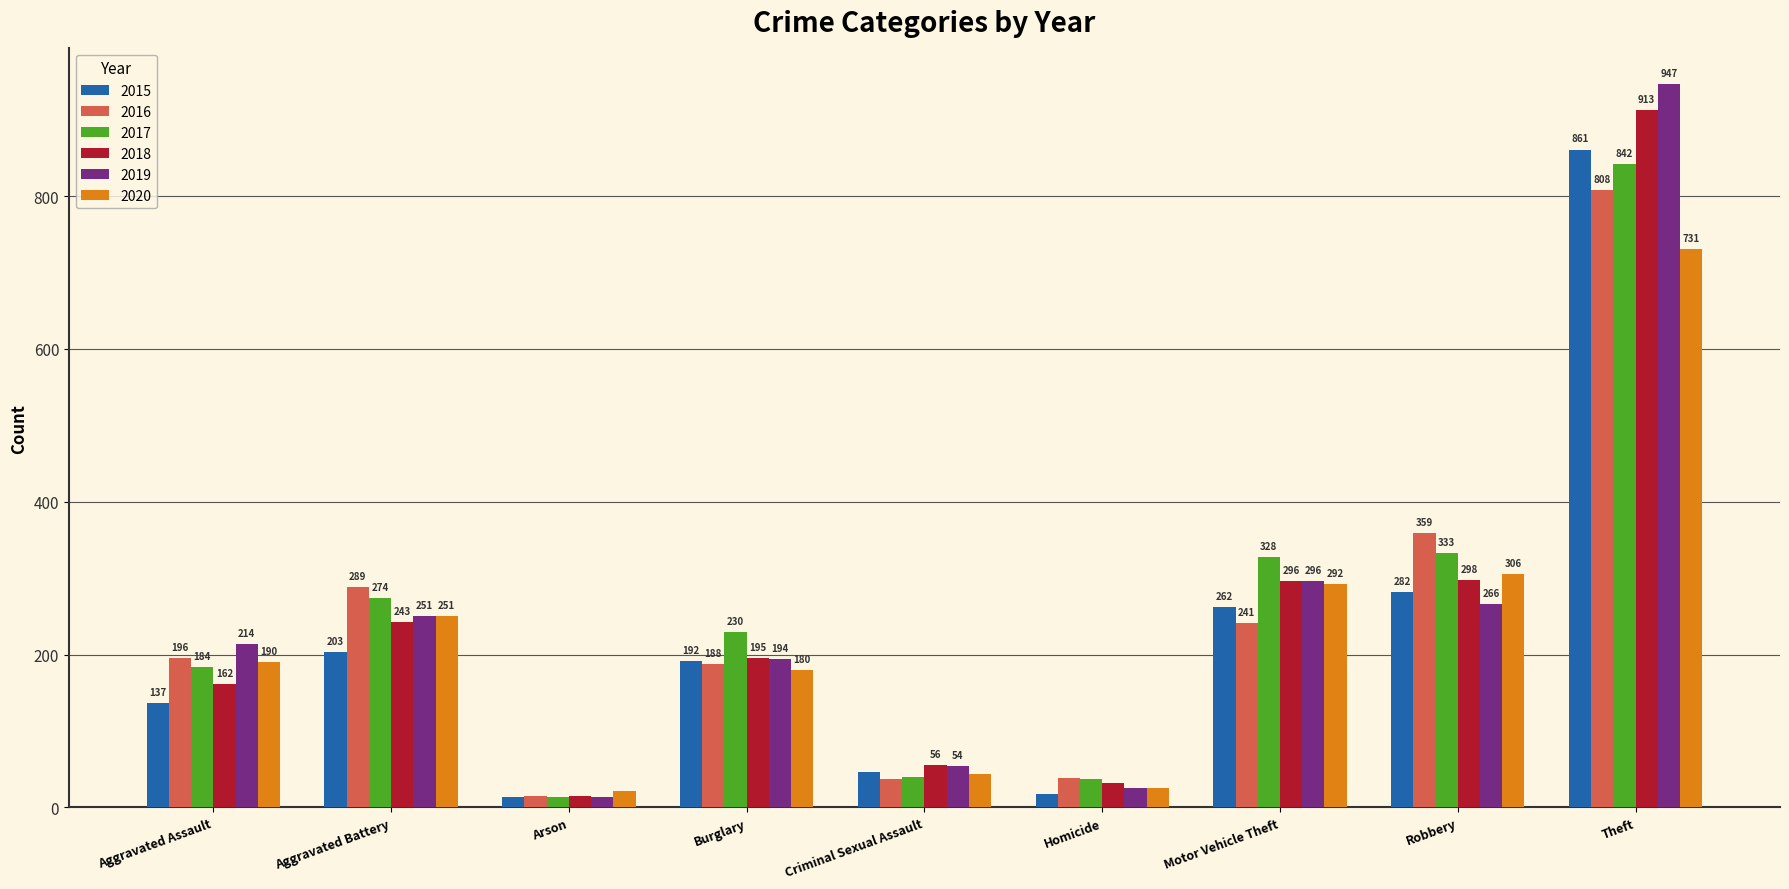

Reading left to right, list all the values displayed in this chart.

2015: Aggravated Assault=137	Aggravated Battery=203	Arson=14	Burglary=192	Criminal Sexual Assault=47	Homicide=17	Motor Vehicle Theft=262	Robbery=282	Theft=861
2016: Aggravated Assault=196	Aggravated Battery=289	Arson=15	Burglary=188	Criminal Sexual Assault=37	Homicide=38	Motor Vehicle Theft=241	Robbery=359	Theft=808
2017: Aggravated Assault=184	Aggravated Battery=274	Arson=14	Burglary=230	Criminal Sexual Assault=40	Homicide=37	Motor Vehicle Theft=328	Robbery=333	Theft=842
2018: Aggravated Assault=162	Aggravated Battery=243	Arson=15	Burglary=195	Criminal Sexual Assault=56	Homicide=32	Motor Vehicle Theft=296	Robbery=298	Theft=913
2019: Aggravated Assault=214	Aggravated Battery=251	Arson=14	Burglary=194	Criminal Sexual Assault=54	Homicide=25	Motor Vehicle Theft=296	Robbery=266	Theft=947
2020: Aggravated Assault=190	Aggravated Battery=251	Arson=21	Burglary=180	Criminal Sexual Assault=44	Homicide=26	Motor Vehicle Theft=292	Robbery=306	Theft=731